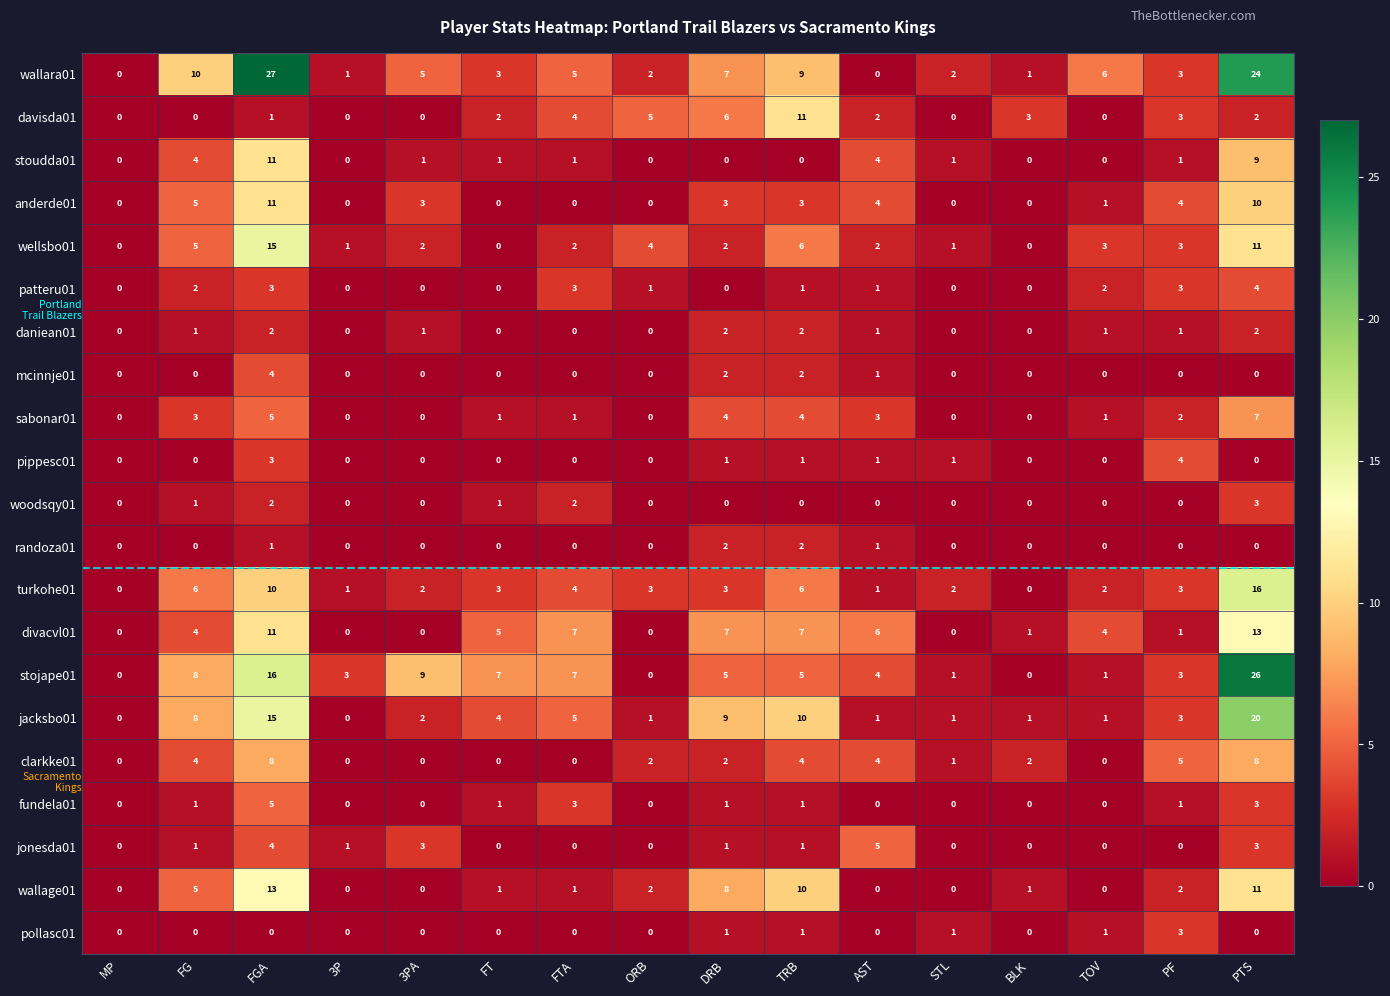

Between 3P and FT, which series saw the biggest shift?

divacvl01